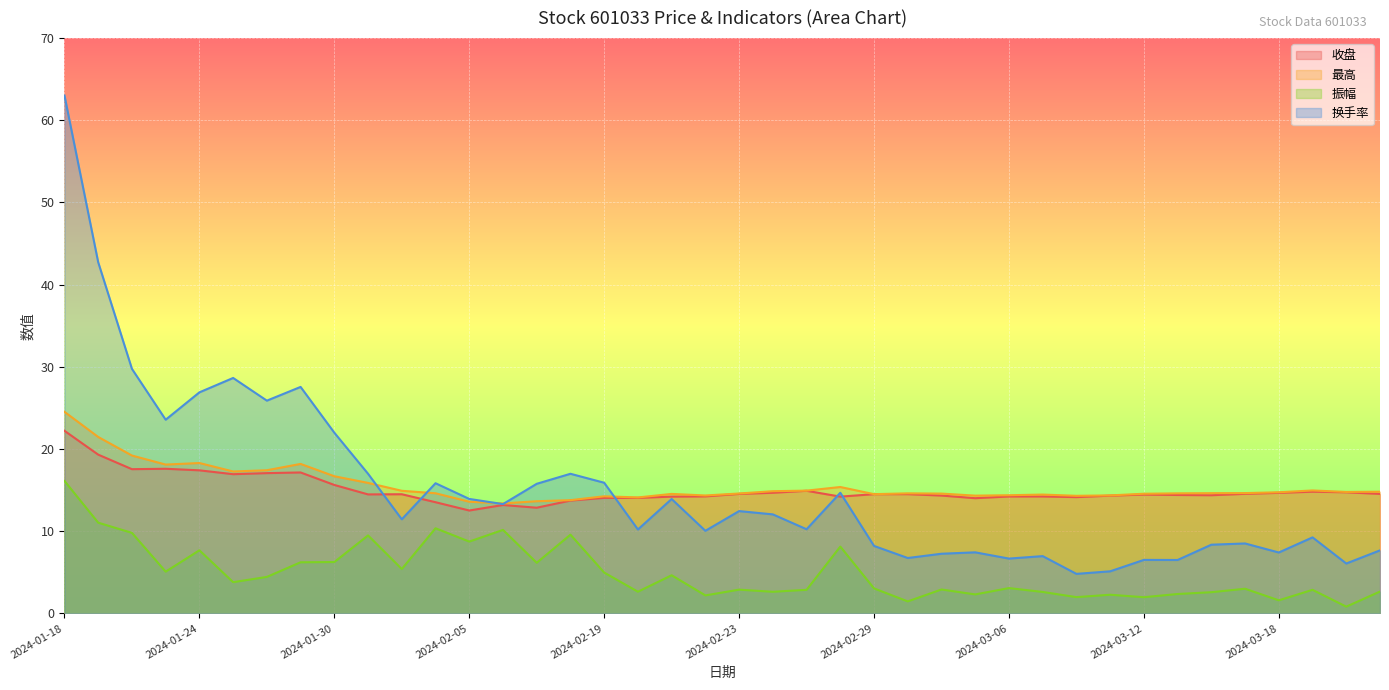

True or false: 振幅 and 收盘 cross at least once.

False